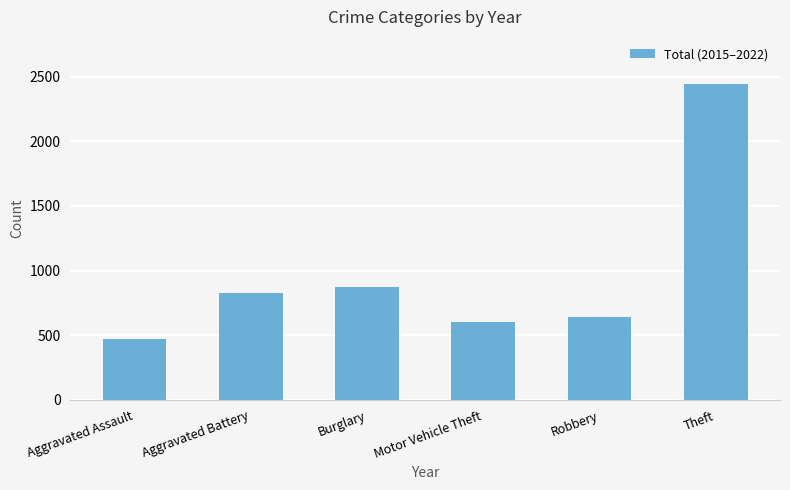

List the labels in order of value, smallest first.

Aggravated Assault, Motor Vehicle Theft, Robbery, Aggravated Battery, Burglary, Theft